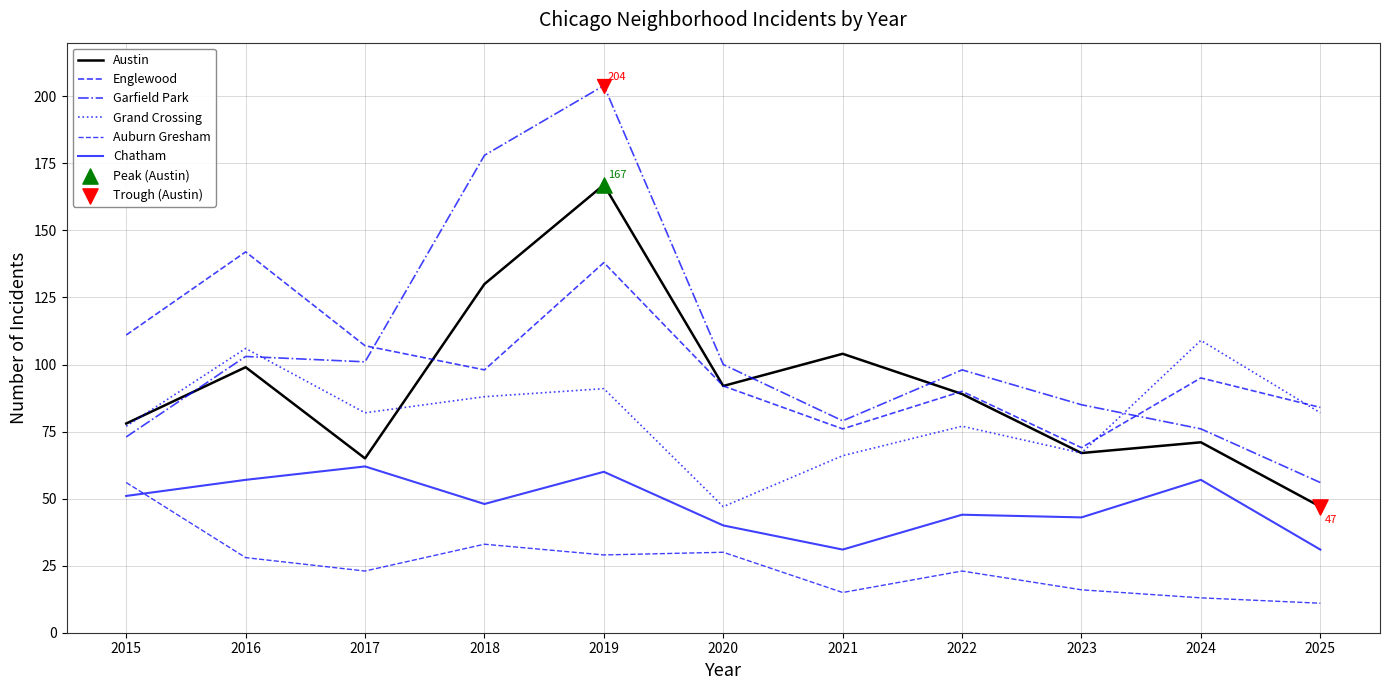

What is the total value across all series at 2016?

535